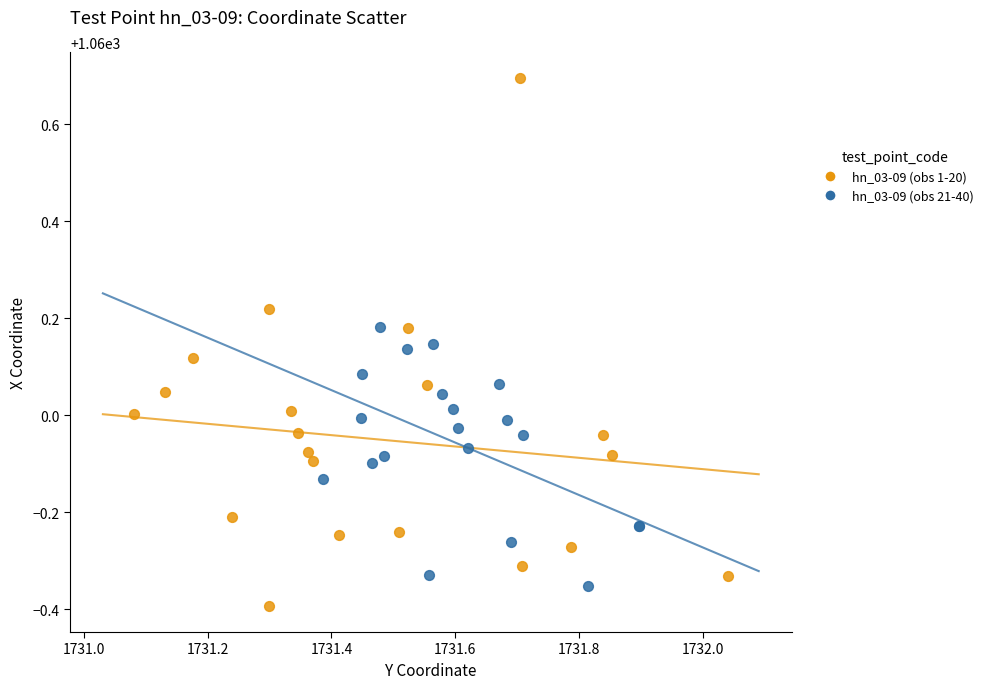

Which series reaches the minimum Y coordinate?

hn_03-09 (obs 1-20)